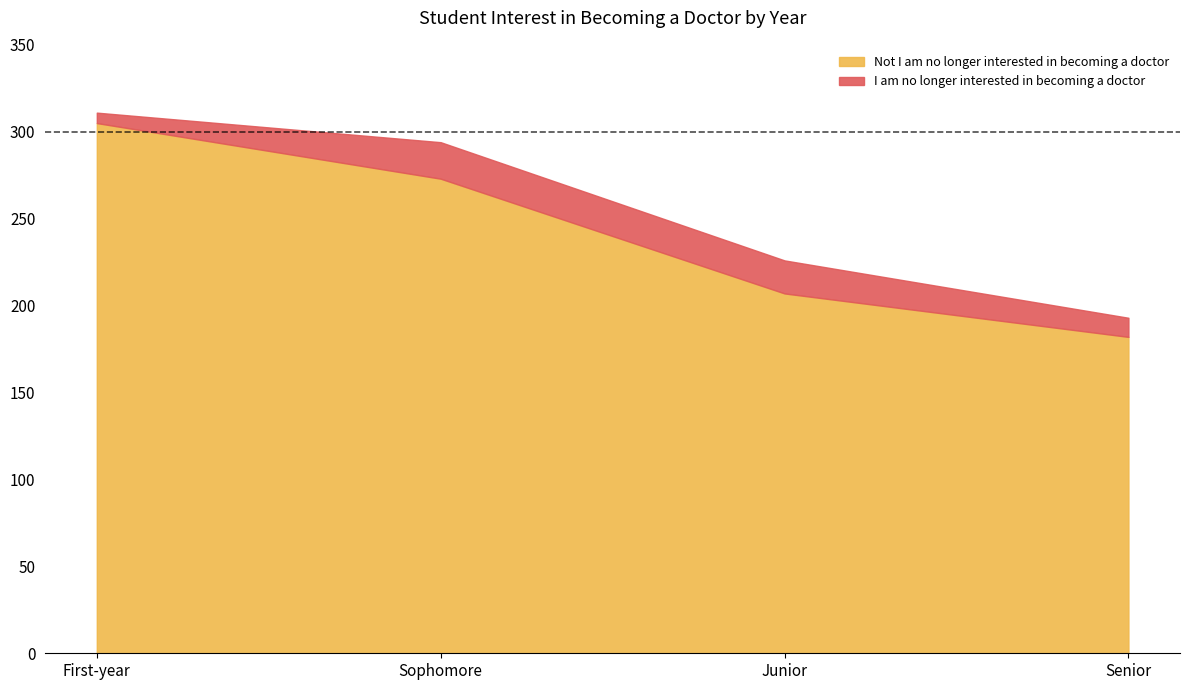

How many data points in Not I am no longer interested in becoming a doctor are above 273?

1